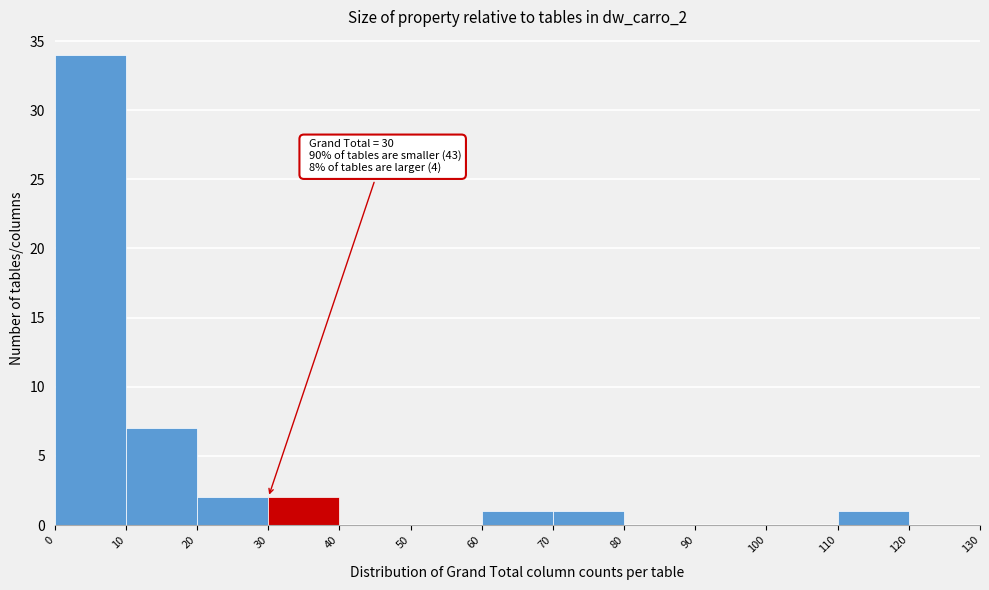

Which range on the x-axis has the tallest bar?

0 to 10